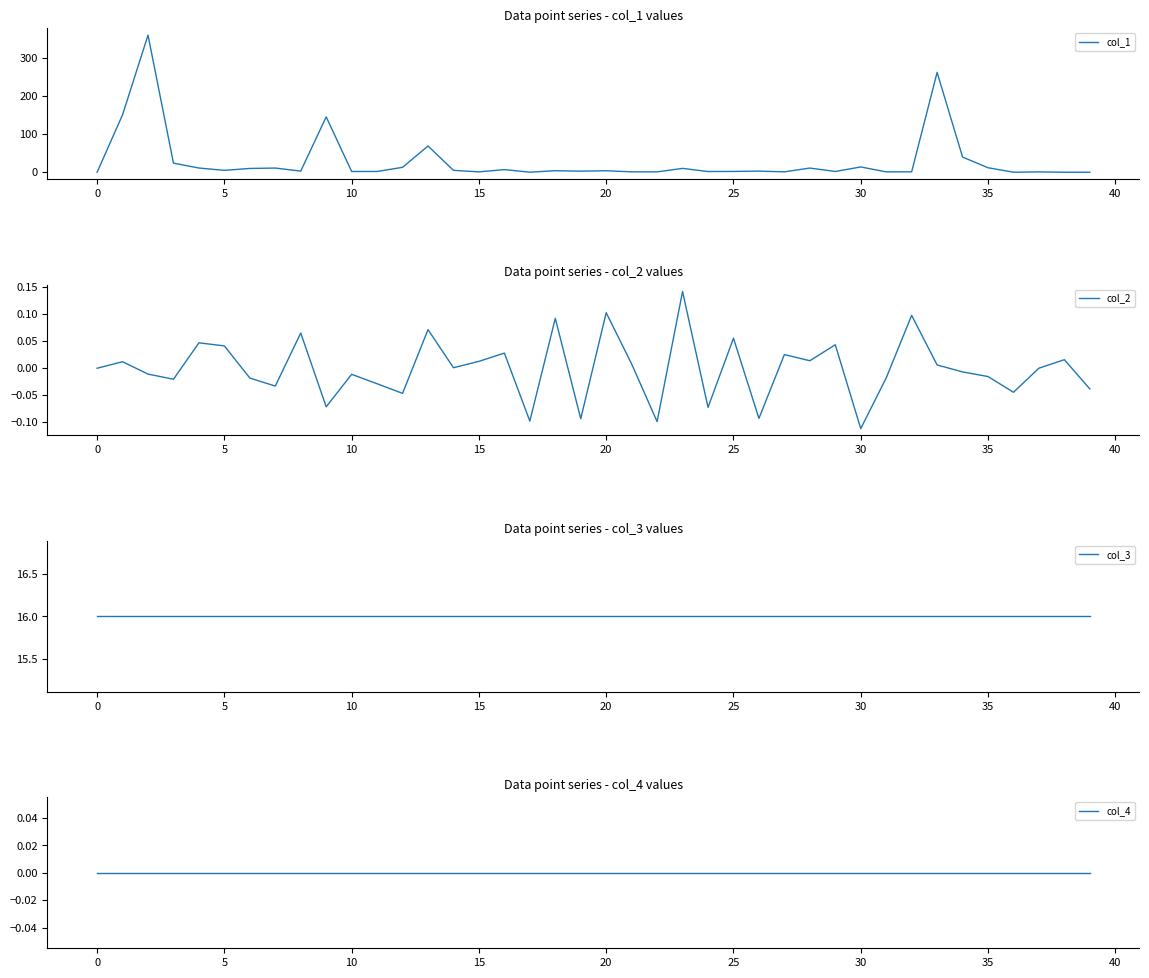

The value of col_1 at 30 is 13.9. True or false?

True